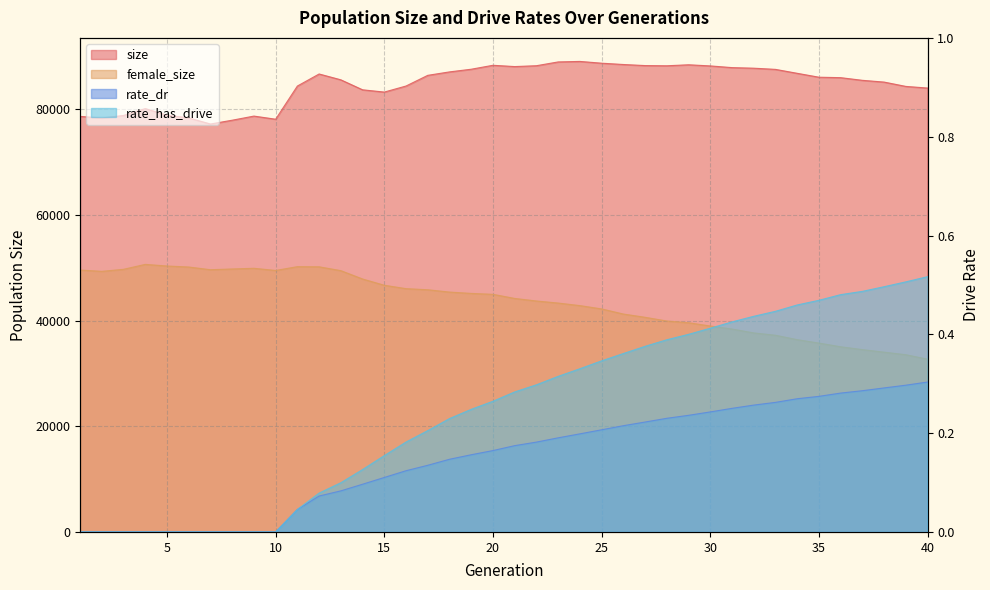

The size series shows 84413.0 at 16. True or false?

True